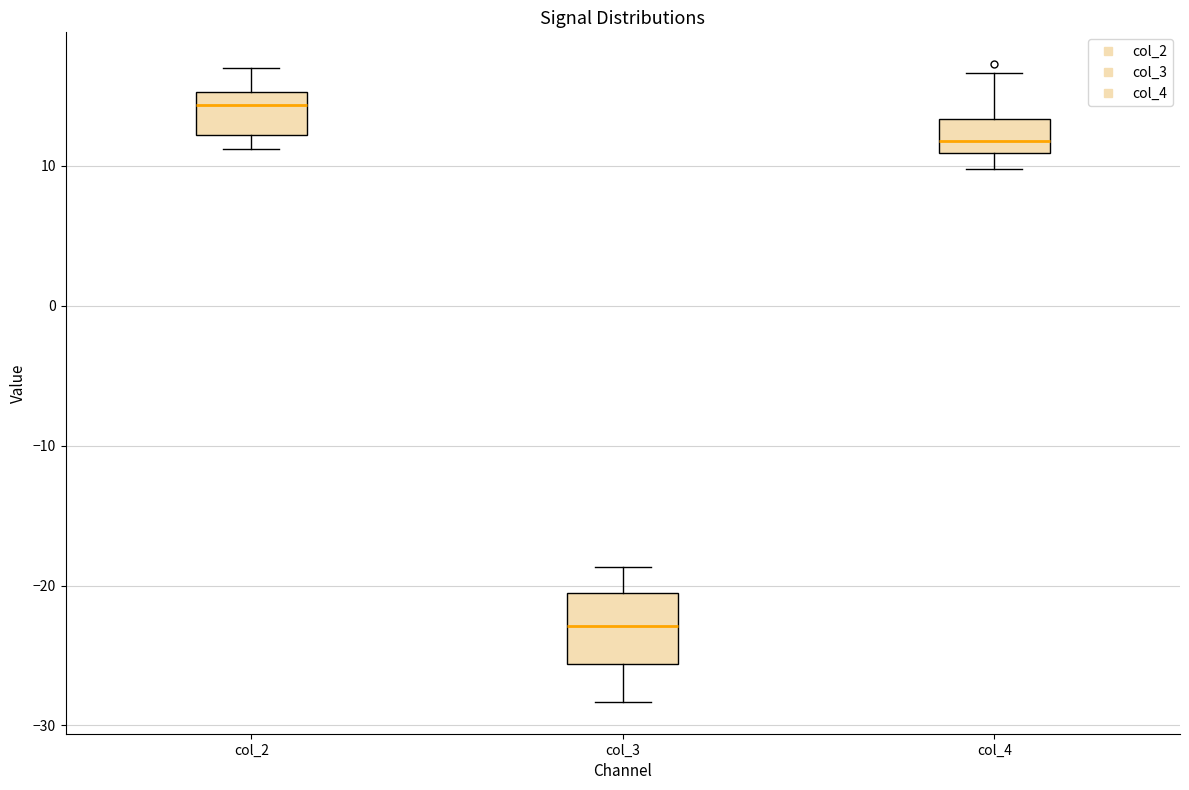

Comparing the boxes themselves (not the whiskers), which one is the tallest?

col_3